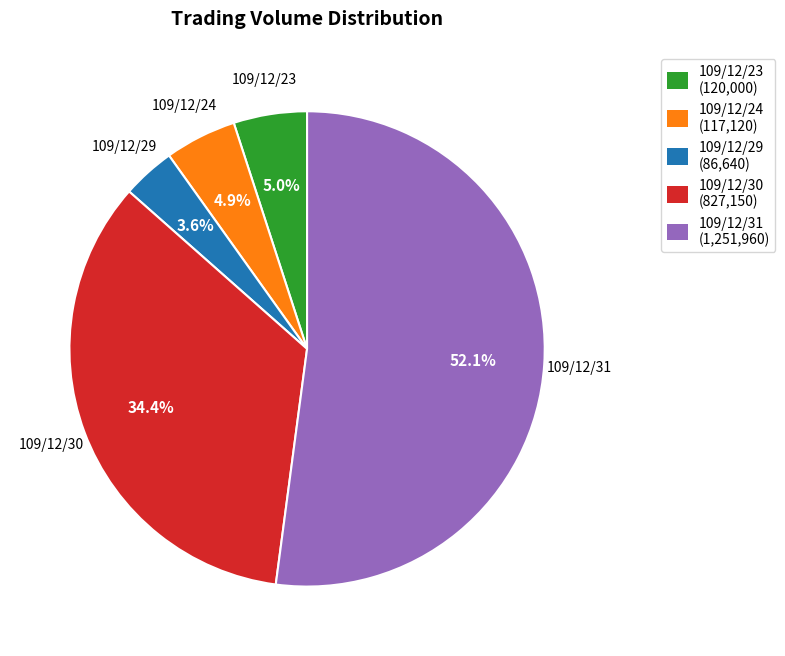

To the nearest percent, what is the average slice percentage?

20%